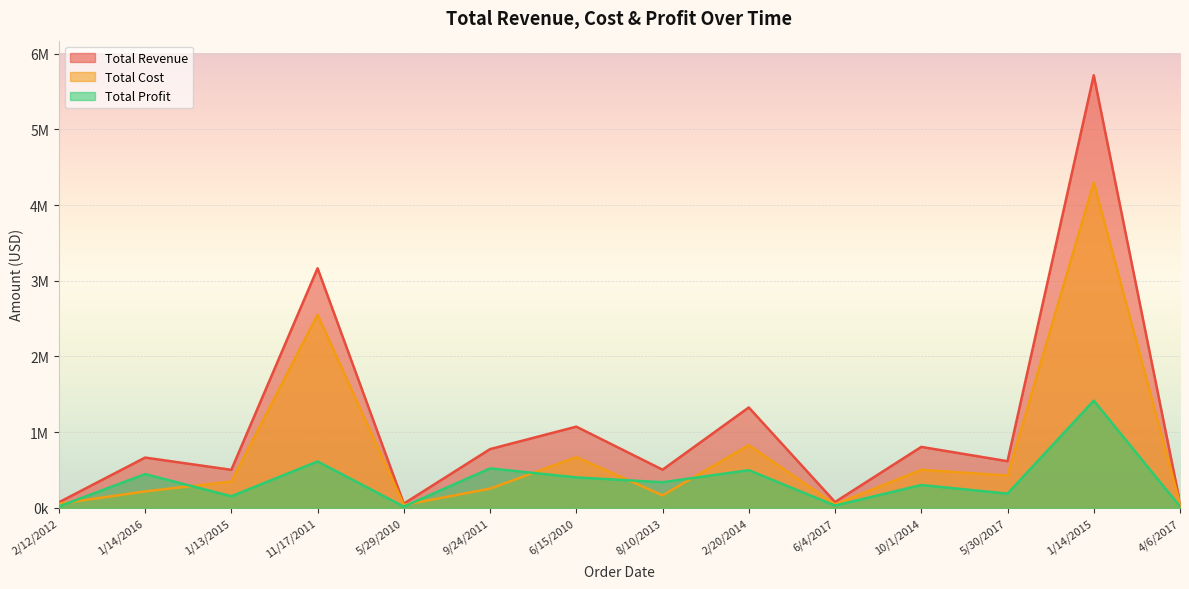

What is the average value of the Total Profit series?

404136.7